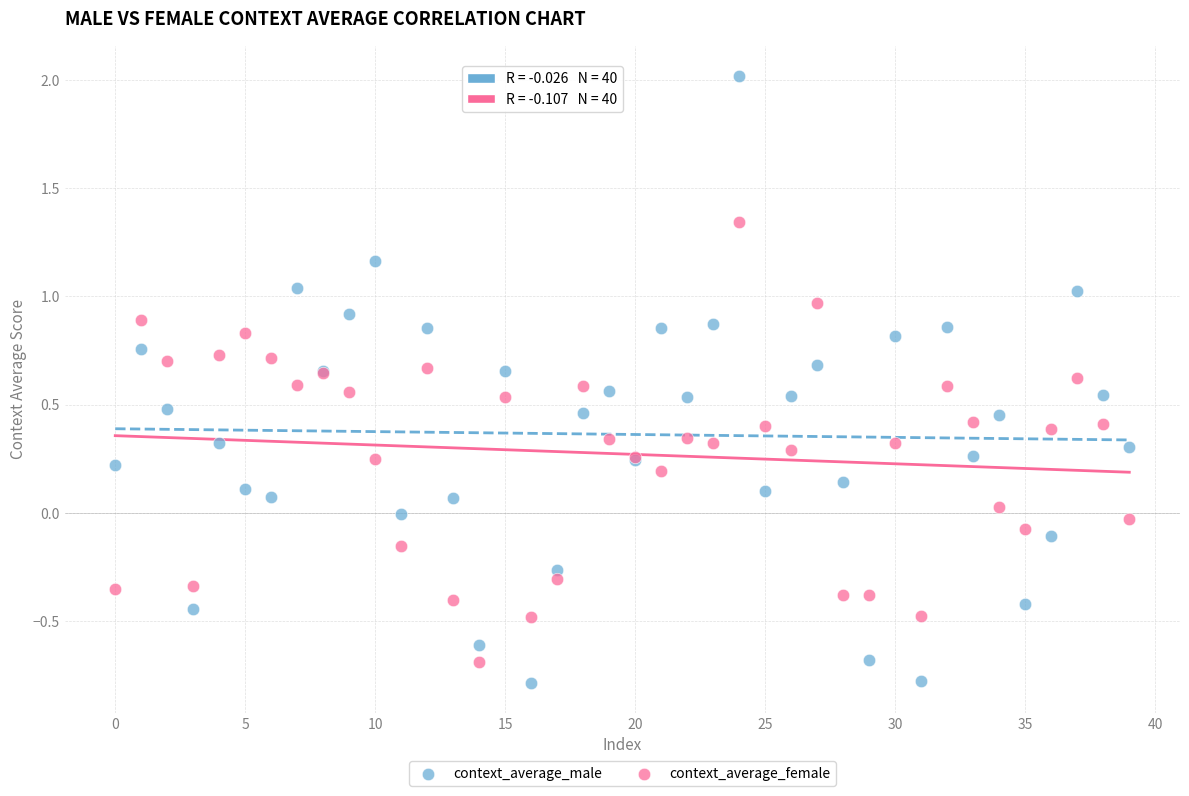

Which series has the largest Y range (max minus min)?

context_average_male